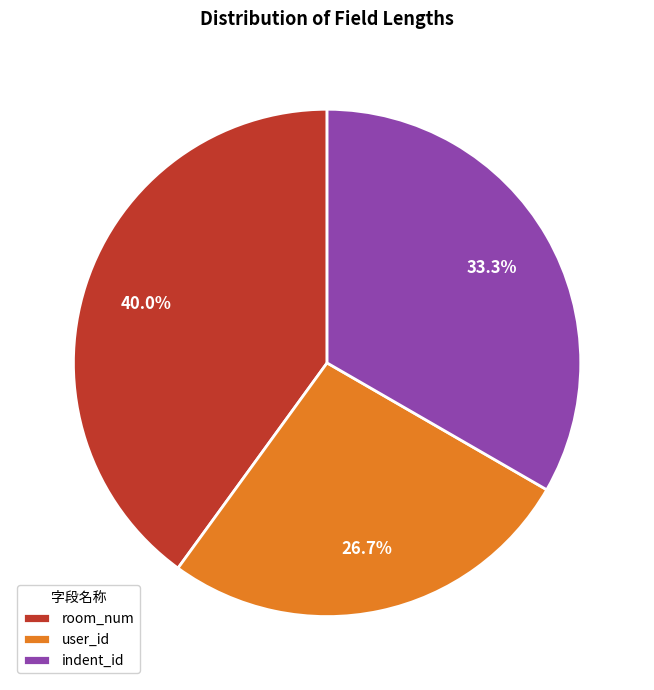

To the nearest percent, what portion does indent_id represent?

33%